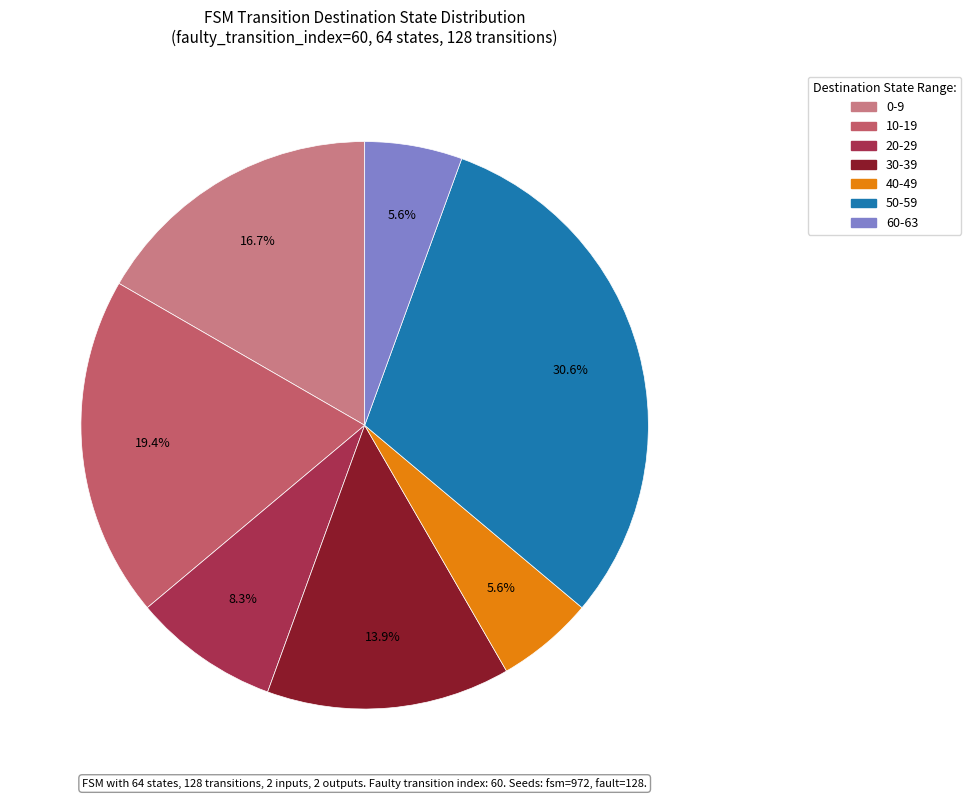

Approximately how many times larger is the value at 30-39 compared to 0-9?

0.8